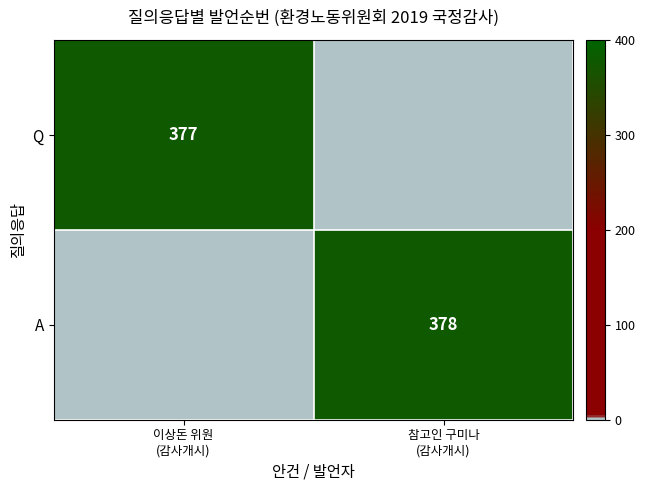

Between 이상돈 위원
(감사개시) and 참고인 구미나
(감사개시), which is larger?

이상돈 위원
(감사개시)